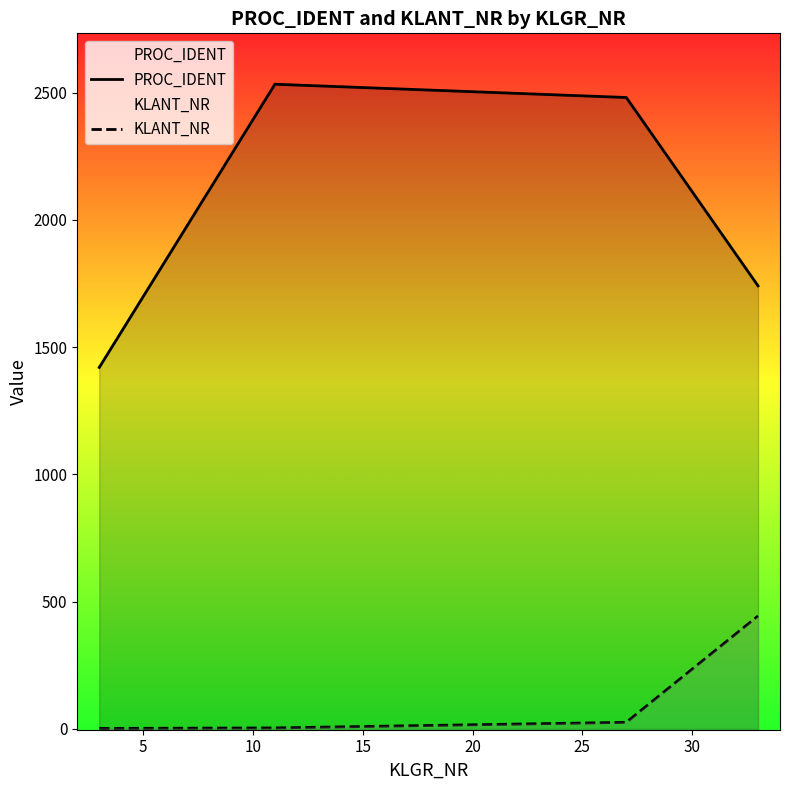

What is the value of the KLANT_NR point at the 2nd from the left?

4.0